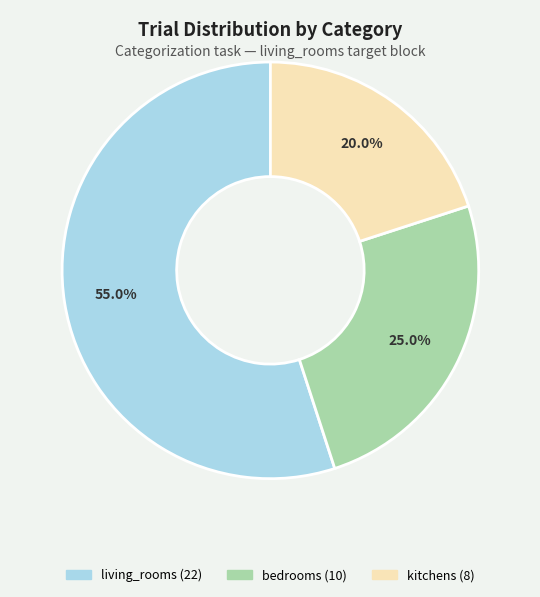

Which slice is the smallest?

kitchens